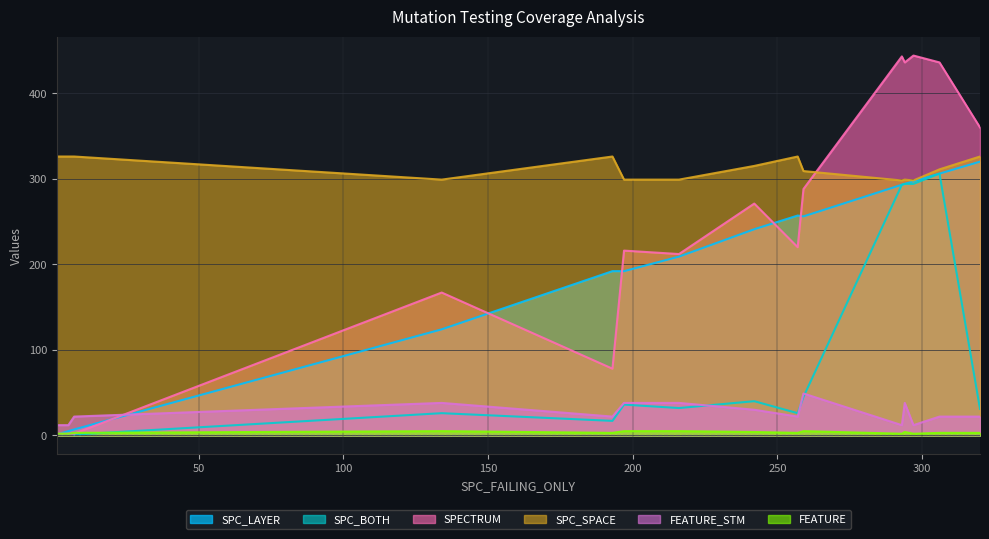

Count the number of data series in this chart.

6